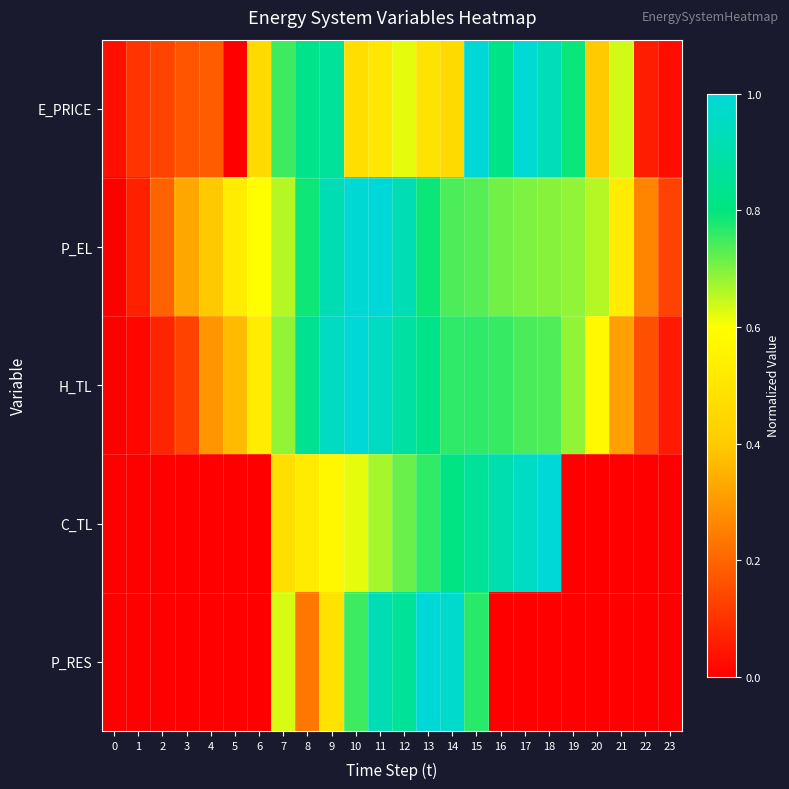

At how many categories does at least one series exceed 0?

24